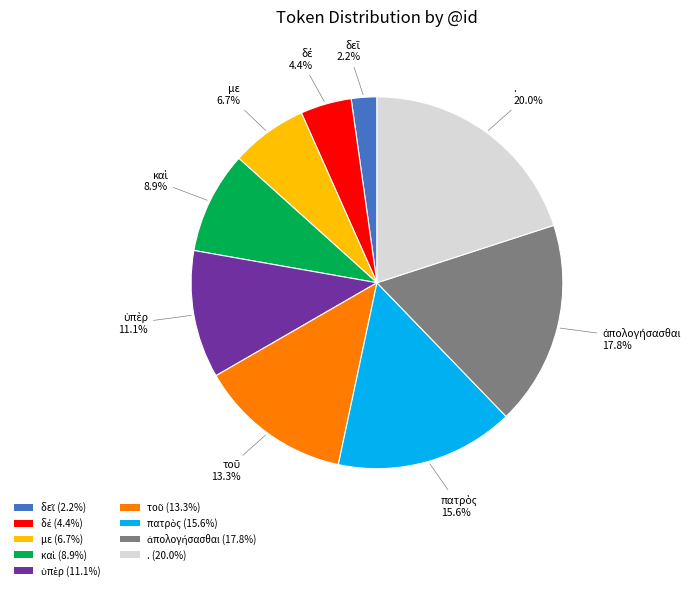

Does με (6.7%) represent more than half of the total?

No